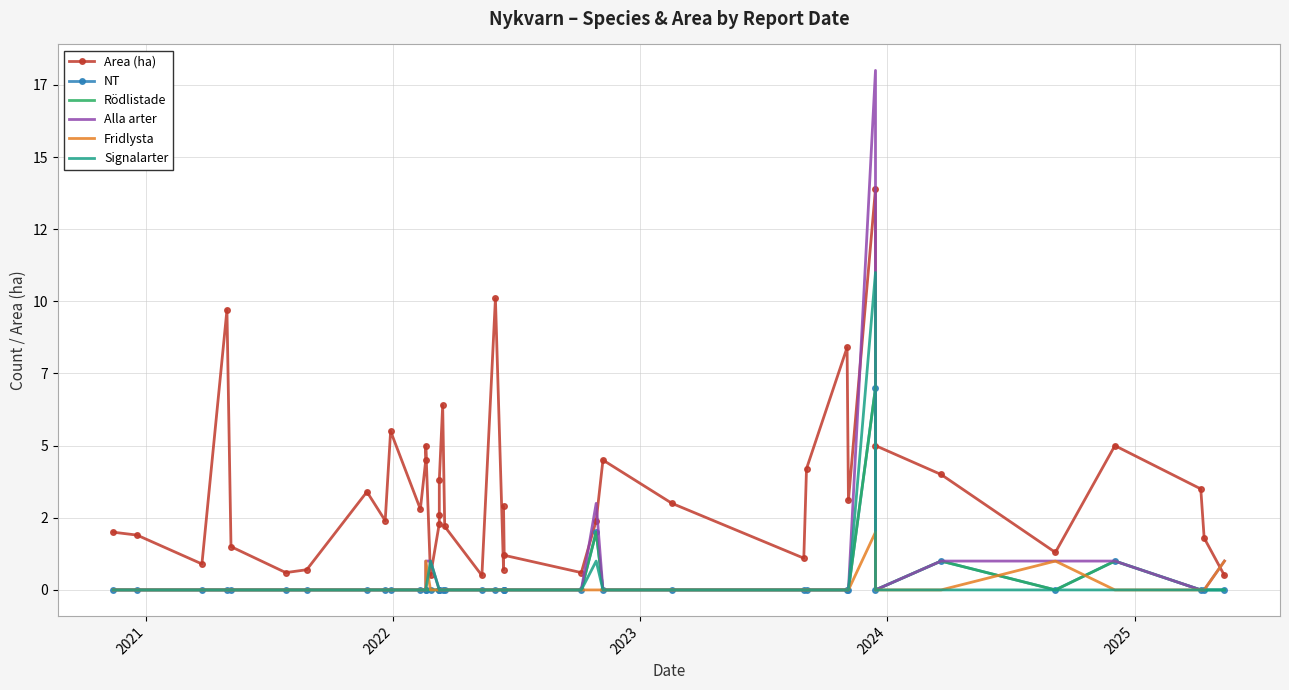

List the series in order of their peak value, lowest first.

Fridlysta, NT, Rödlistade, Signalarter, Area (ha), Alla arter